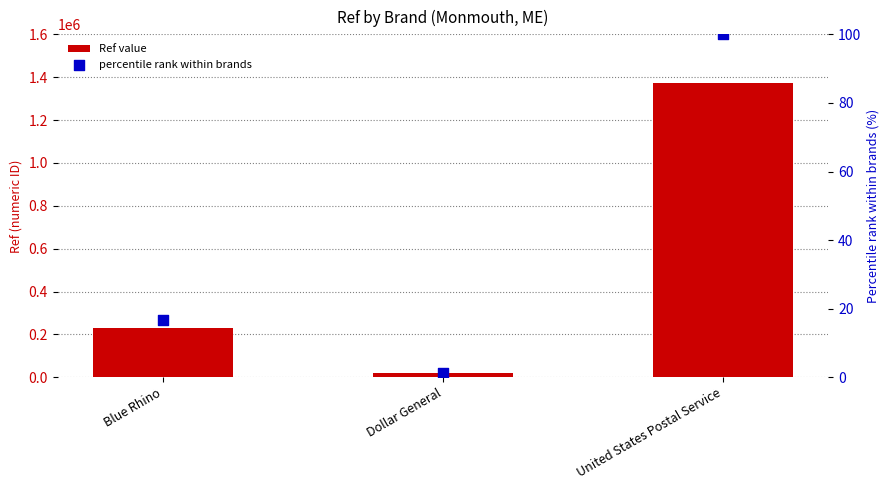

Which series contains the highest Y value?

Ref value